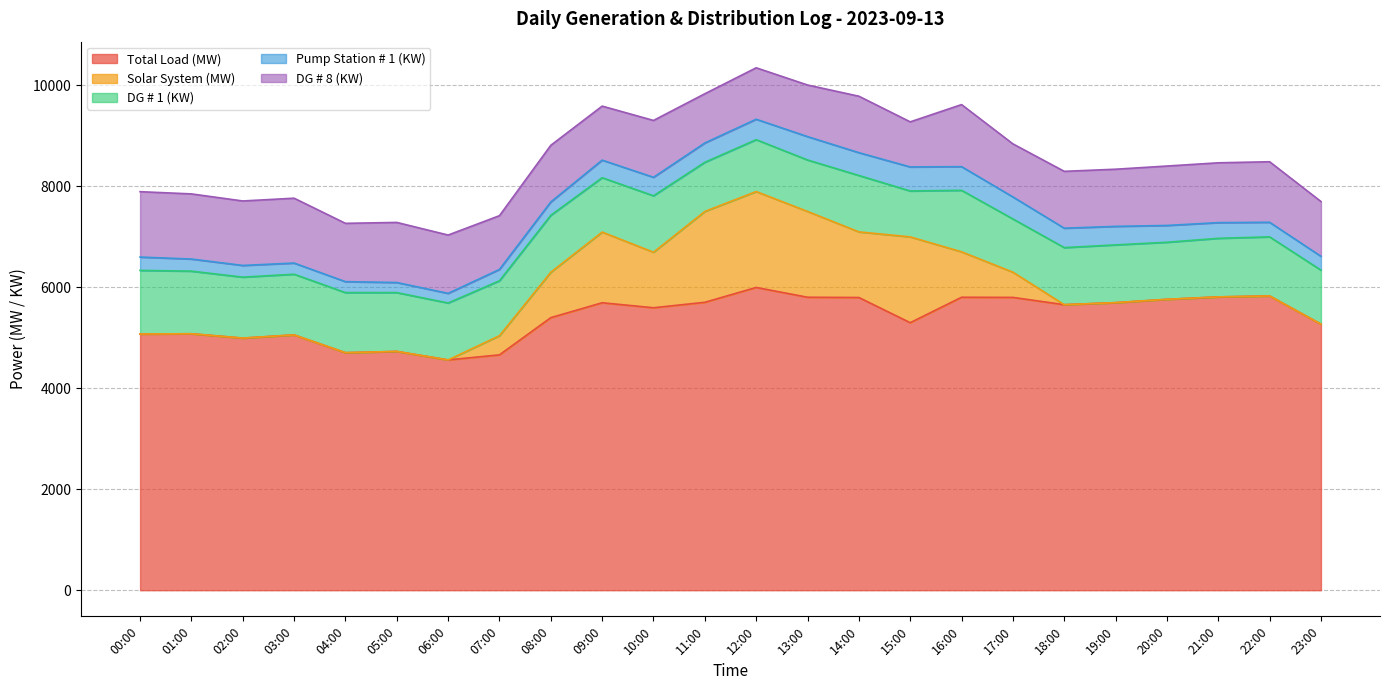

True or false: Total Load (MW) has a value of 5800 at 17:00.

True